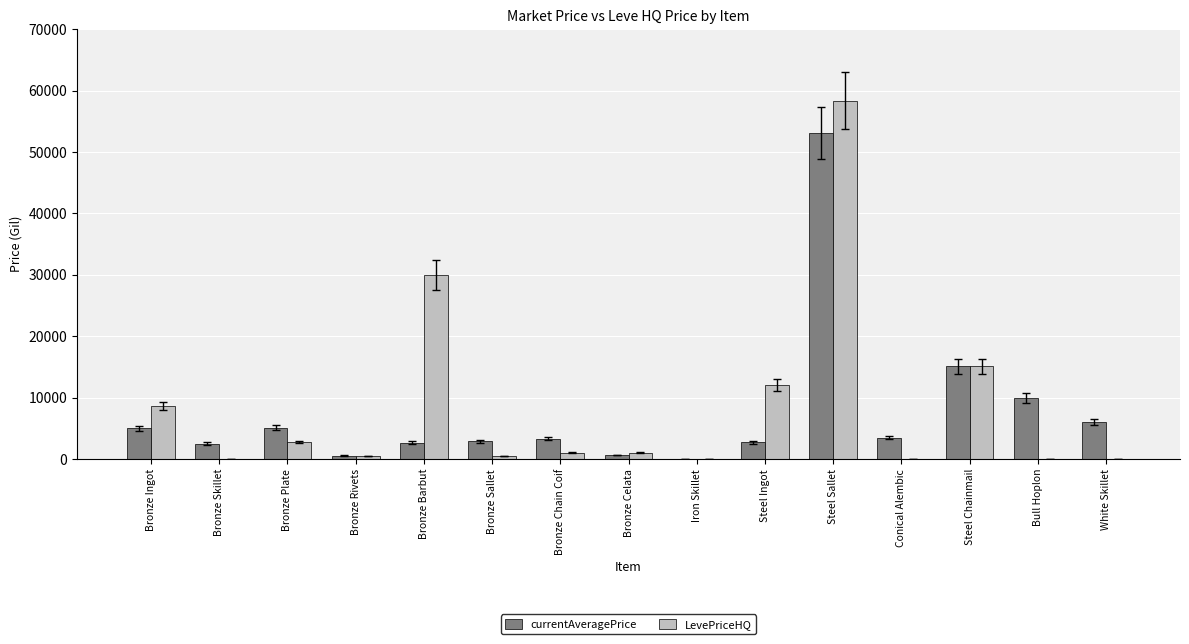

What is the maximum value shown in the chart?

58333.2